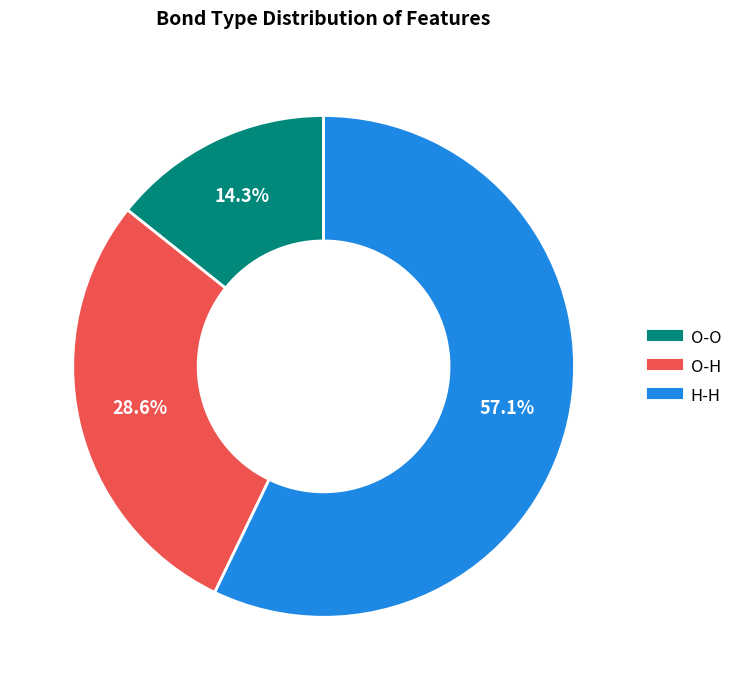

Between H-H and O-O, which is larger?

H-H